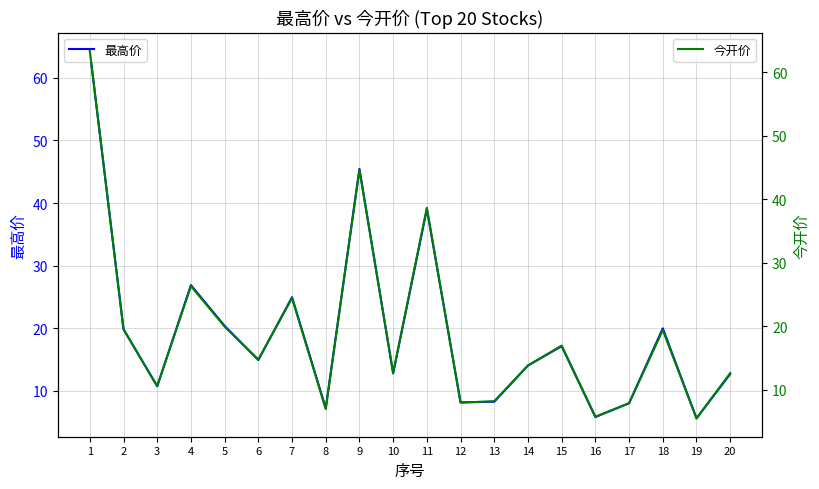

What is the value of the 今开价 point at the 2nd from the left?

19.5